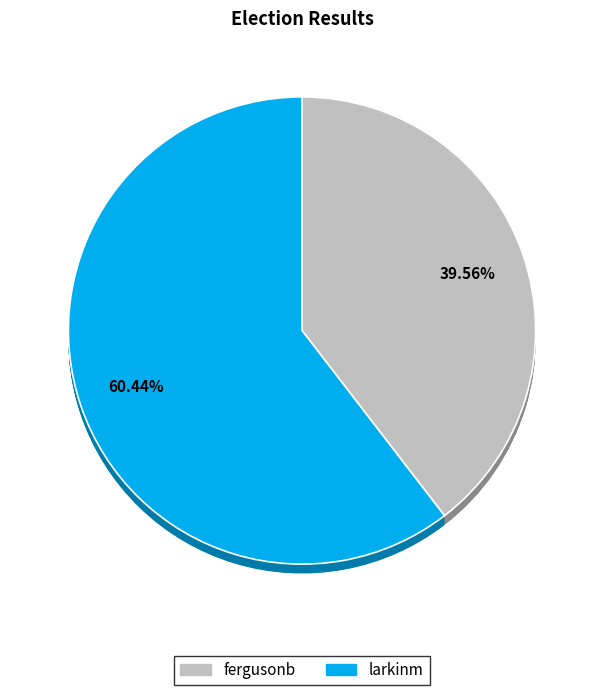

What is the majority slice?

larkinm